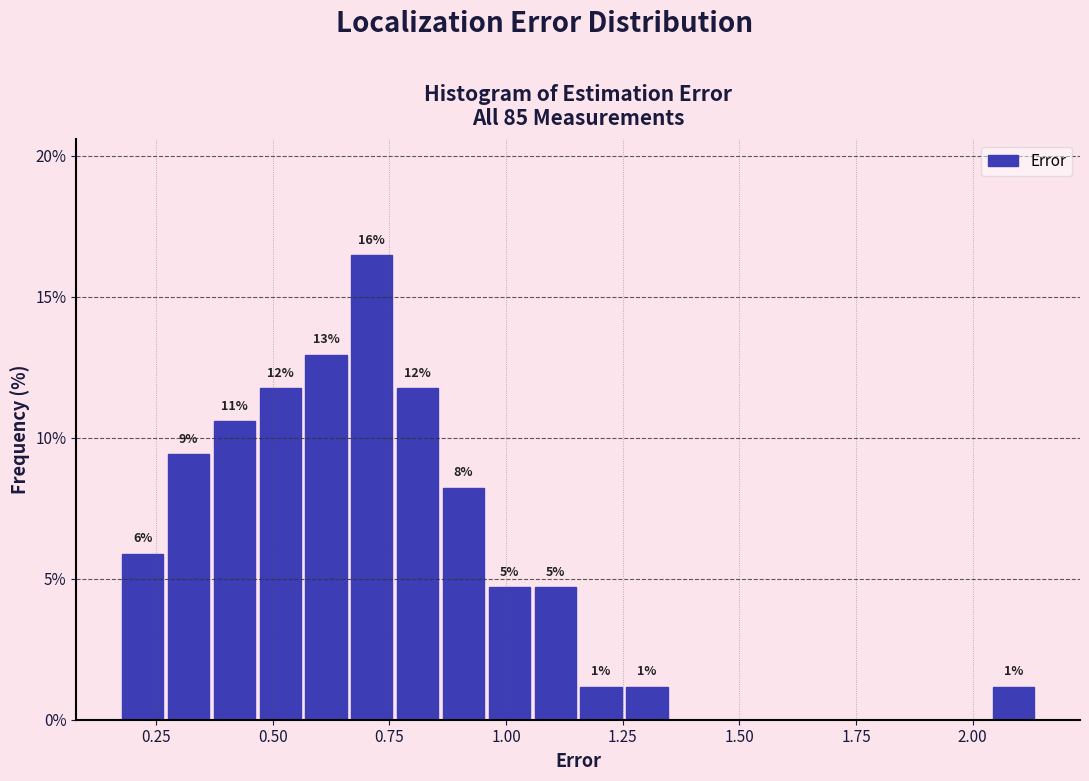

Around what value on the x-axis is the tallest bar? Give the approximate position of its centre, as read against the axis.

0.70